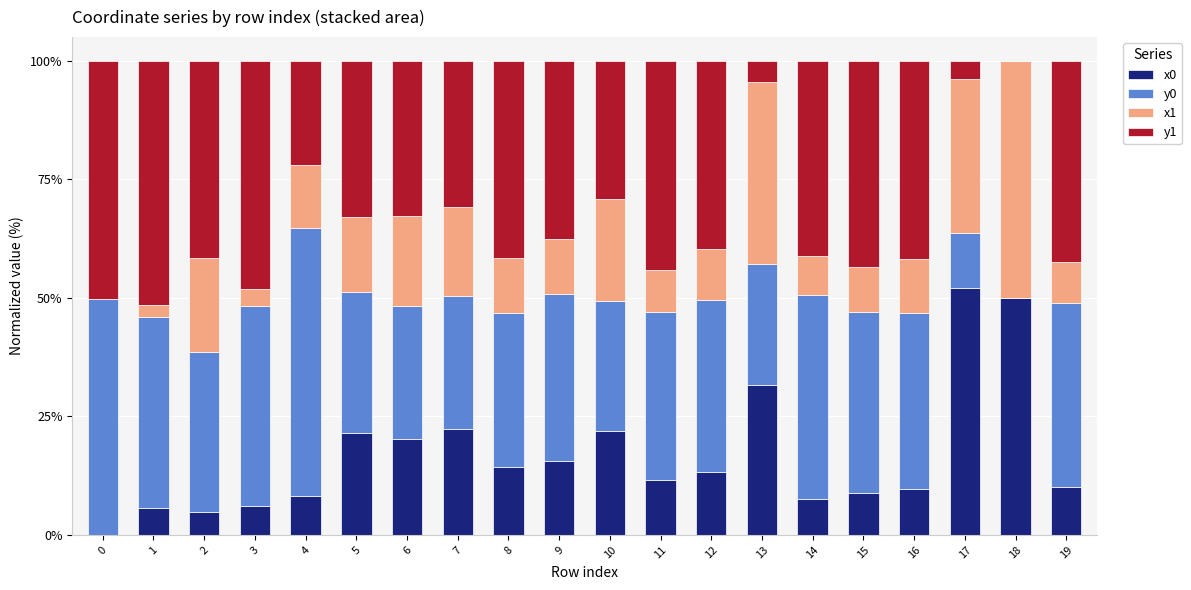

Are the bars horizontal?

No